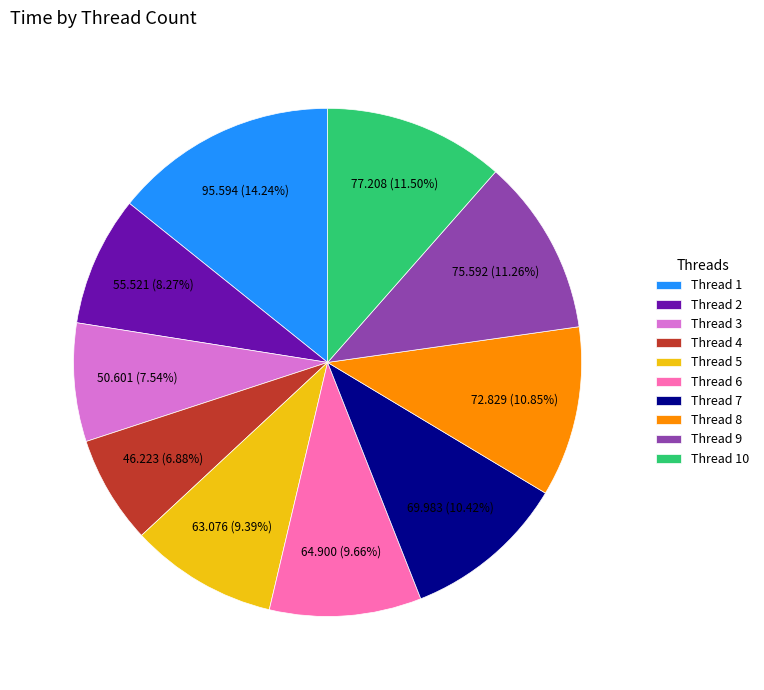

Between Thread 10 and Thread 8, which is larger?

Thread 10